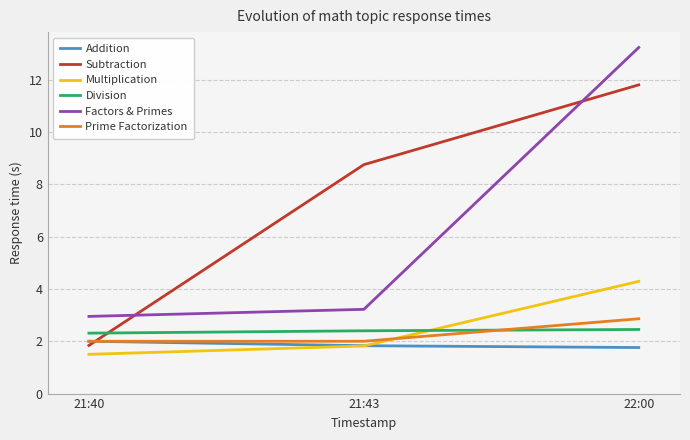

Where does the Factors & Primes series first go above 3?

21:43